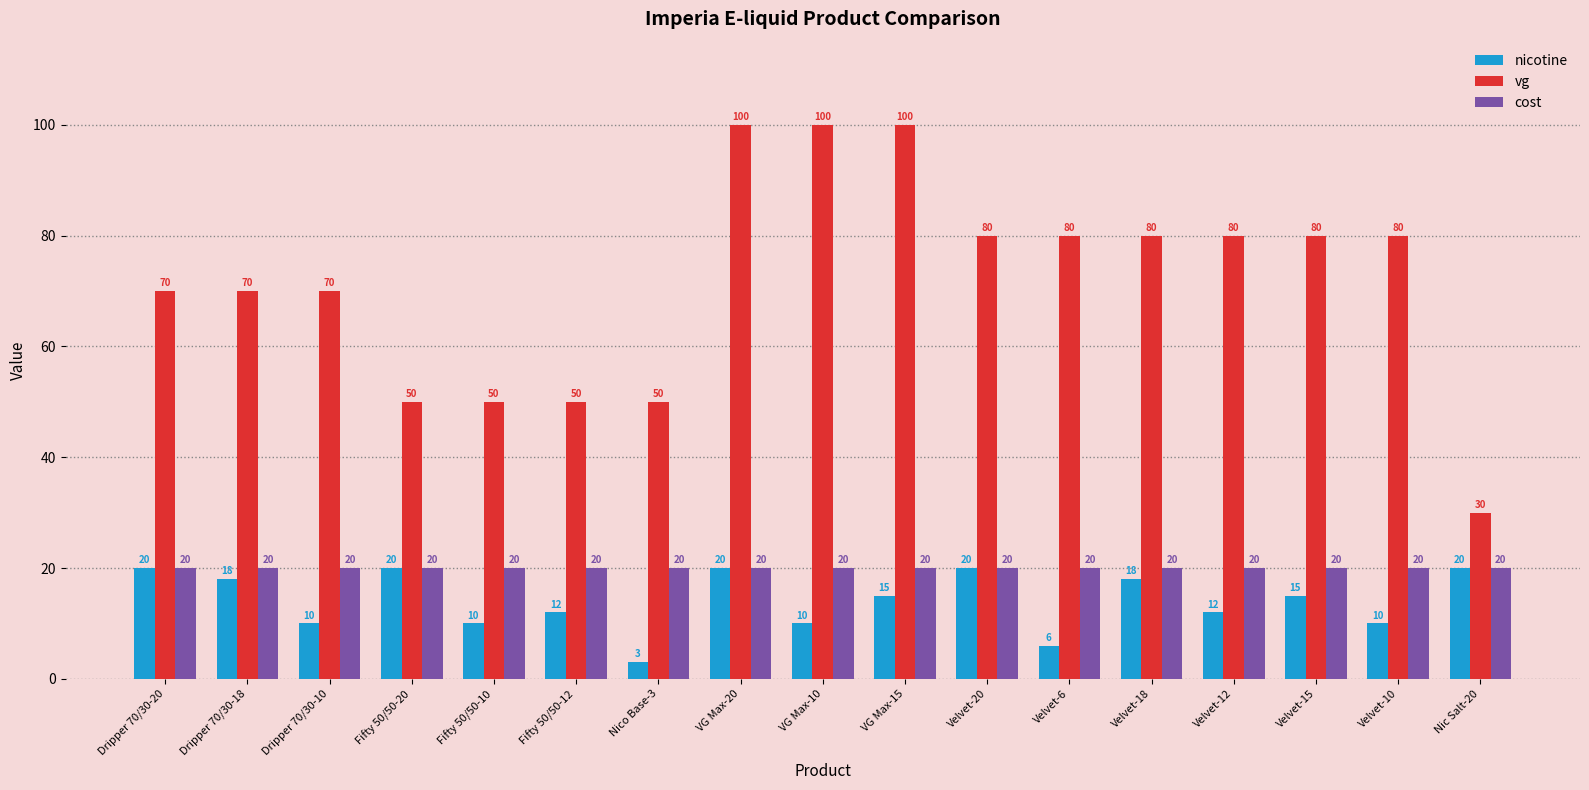

What position from the left is Fifty 50/50-20?

4